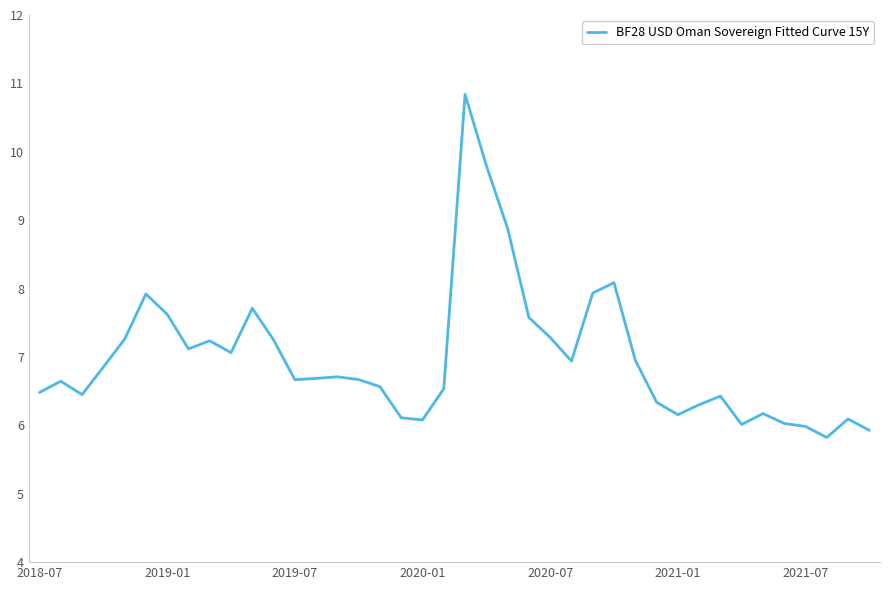

What is the difference between the maximum and minimum values?

5.0